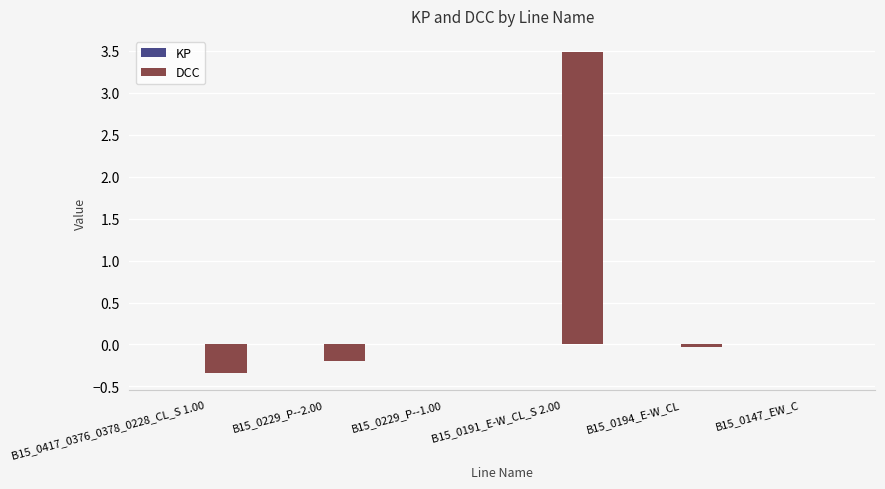

At which label does DCC reach its peak?

B15_0191_E-W_CL_S 2.00